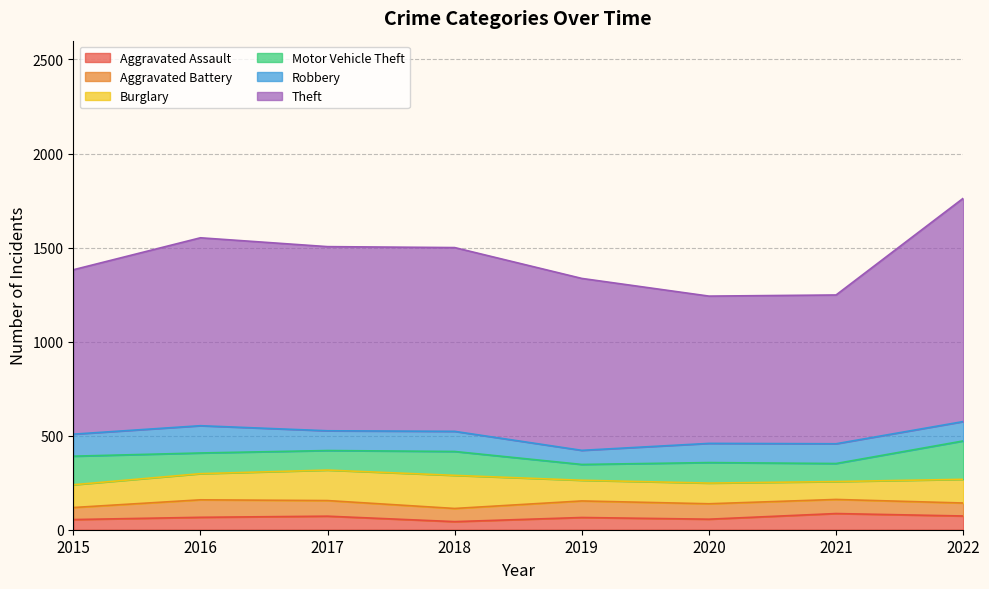

True or false: Theft and Aggravated Assault intersect in this chart.

False